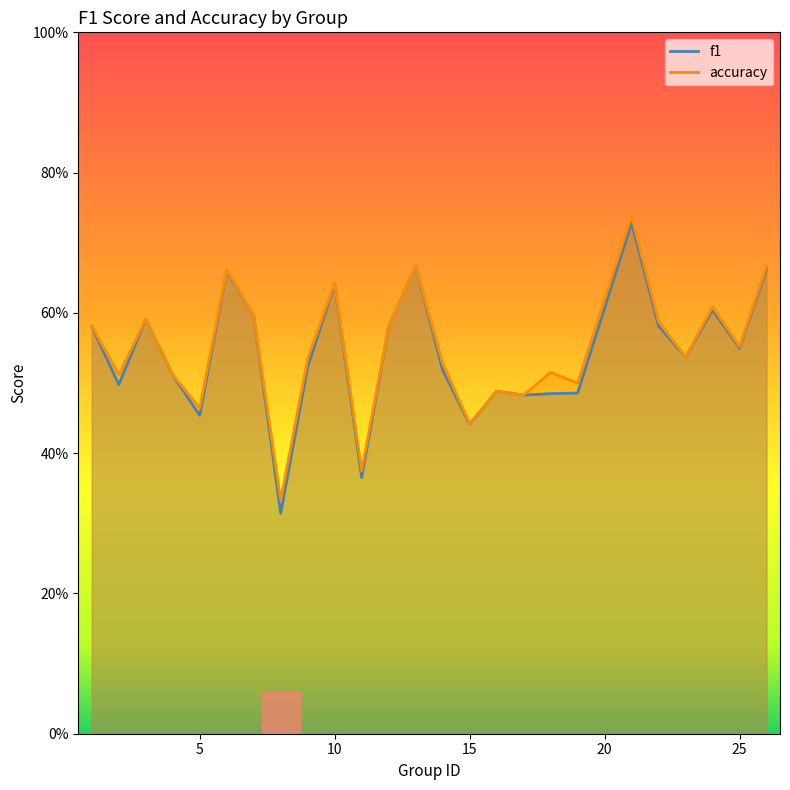

What is the difference between the maximum and second lowest values in the accuracy series?

0.4